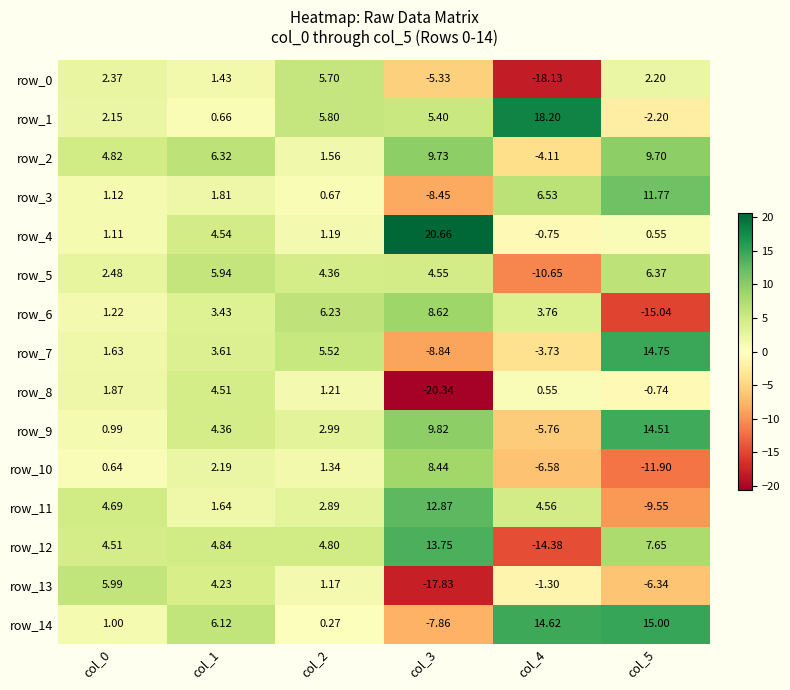

Is the value of row_14 at col_4 greater than the value of row_3 at col_5?

Yes